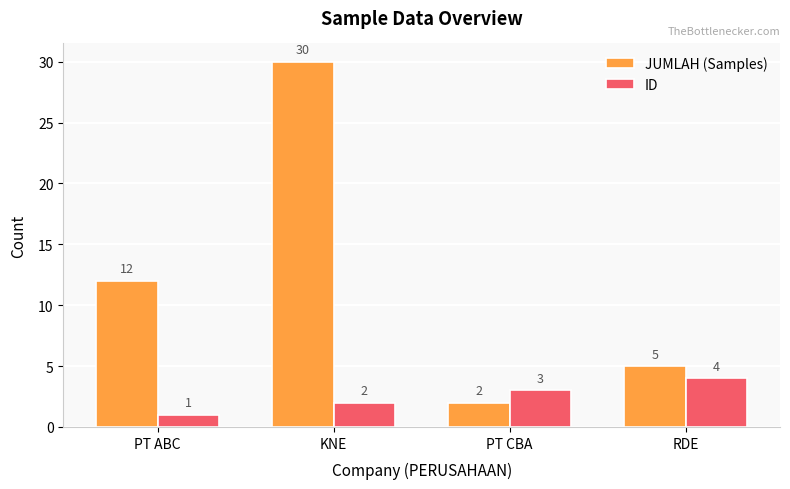

How many data points in ID are less than 3?

2